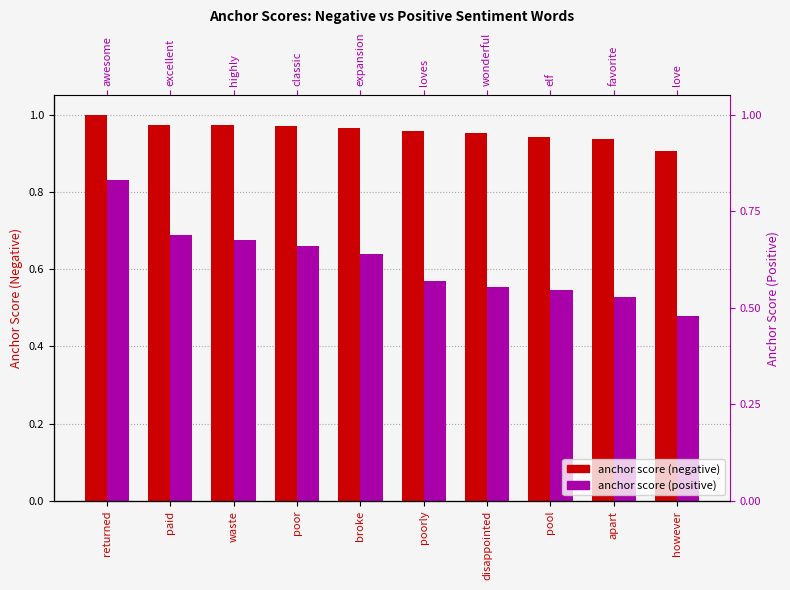

Reading left to right, transcribe all the data shown in this chart.

anchor score (negative): returned=1.0	paid=1.0	waste=1.0	poor=1.0	broke=1.0	poorly=1.0	disappointed=1.0	pool=0.9	apart=0.9	however=0.9
anchor score (positive): returned=0.8	paid=0.7	waste=0.7	poor=0.7	broke=0.6	poorly=0.6	disappointed=0.6	pool=0.5	apart=0.5	however=0.5